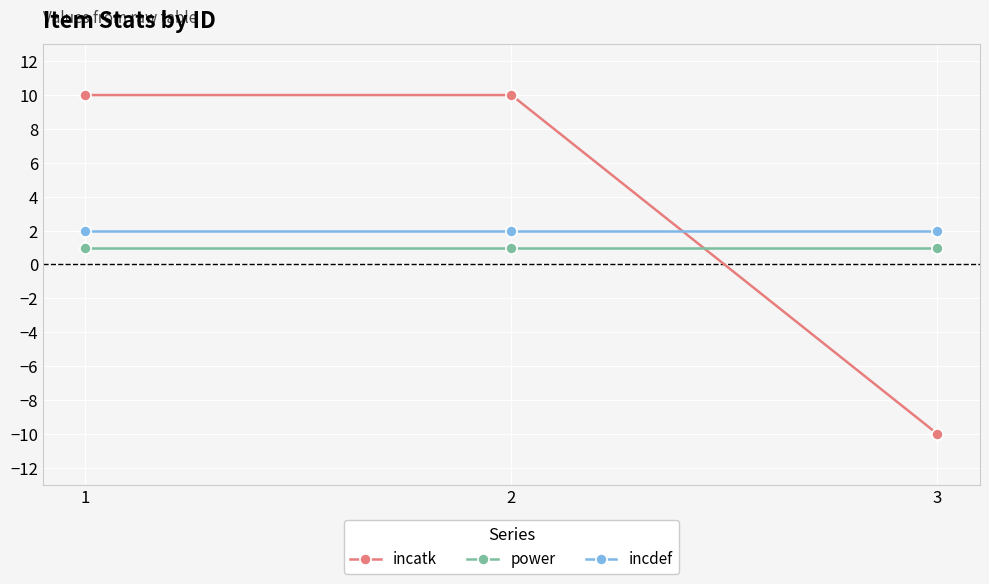

Count the number of data series in this chart.

3